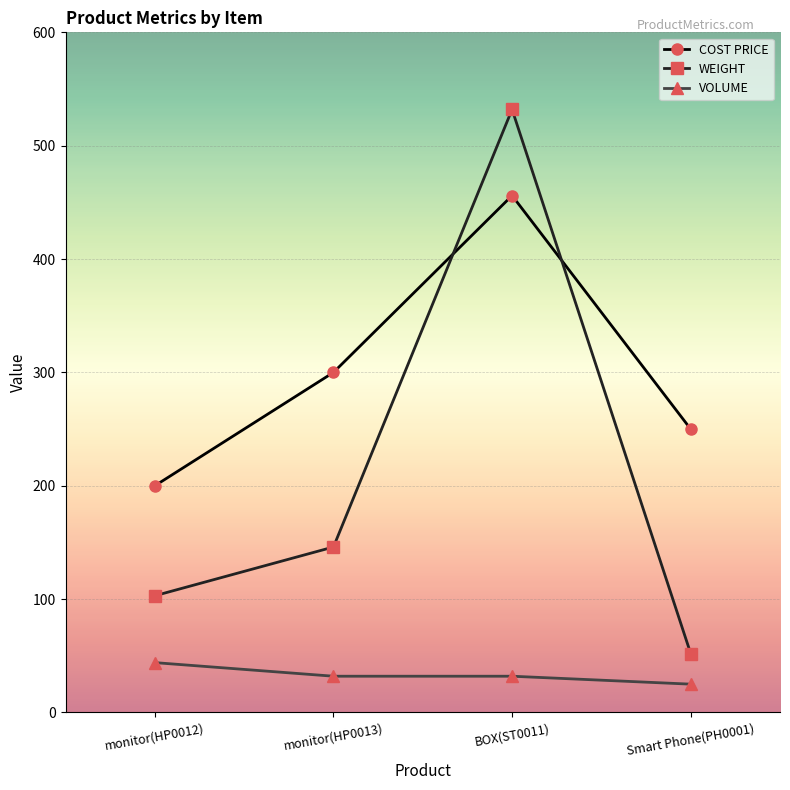

What are all the series names shown in the legend?

COST PRICE, WEIGHT, VOLUME